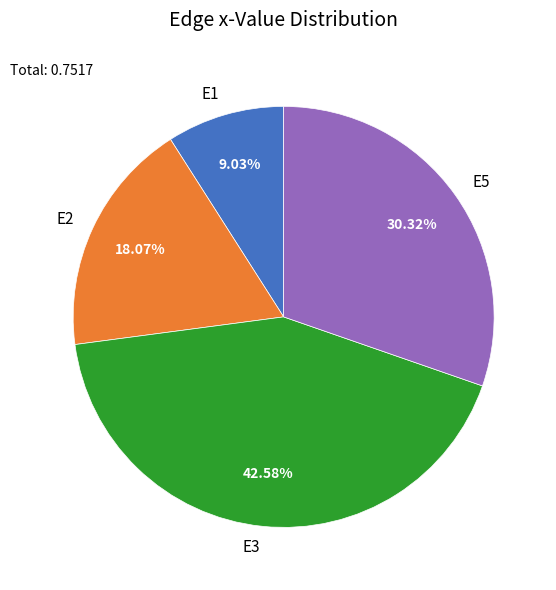

What percentage is the E2 slice, to the nearest percent?

18%